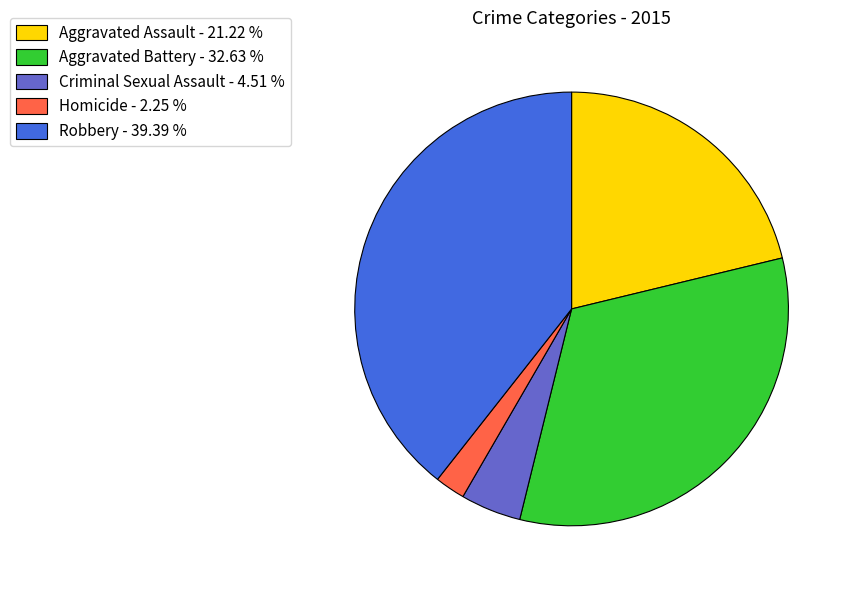

What is the largest slice in the pie chart?

Robbery